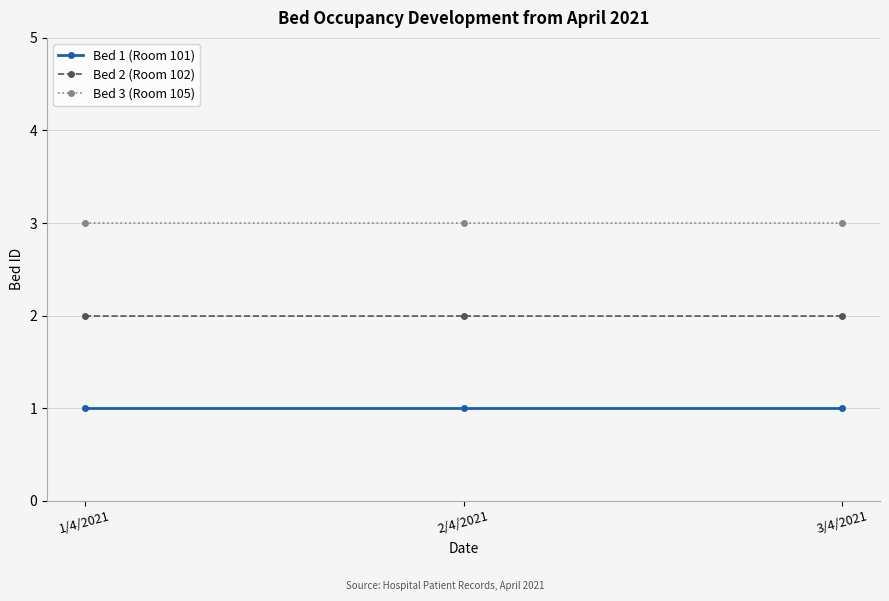

The Bed 3 (Room 105) series shows 3 at 3/4/2021. True or false?

True